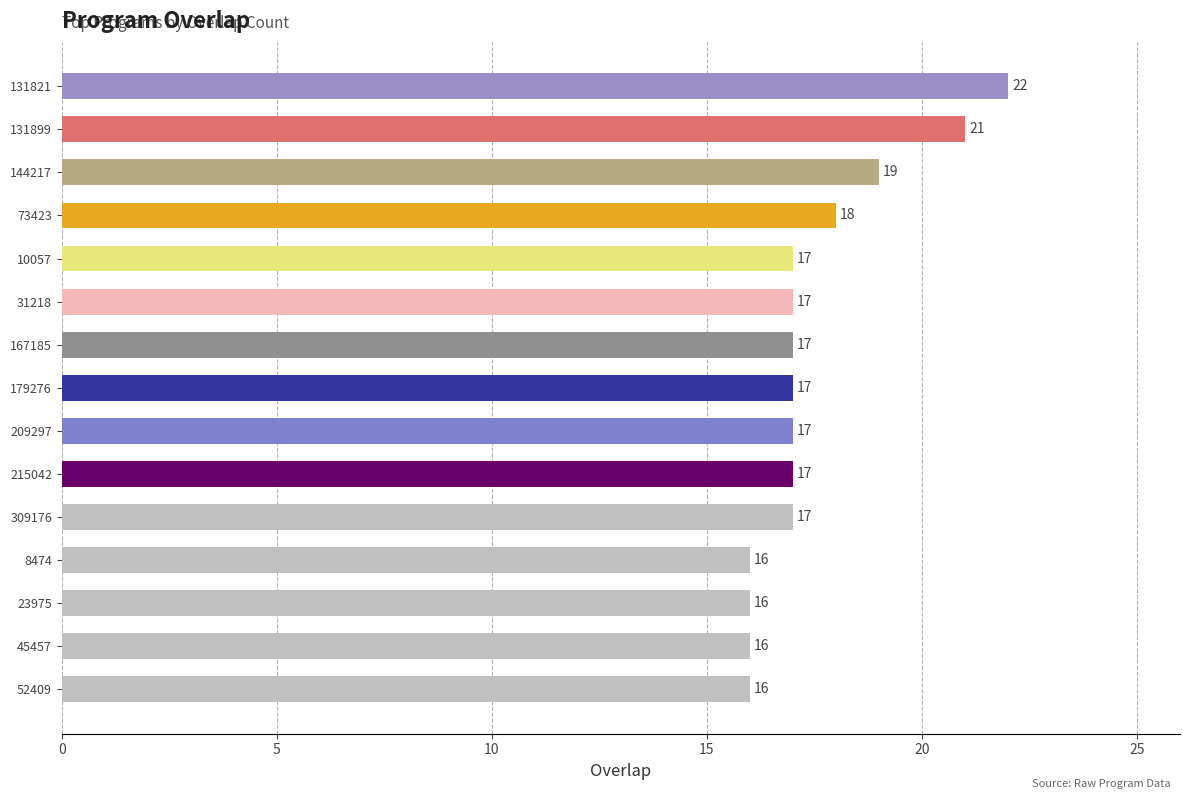

Which has a higher value, 31218 or 144217?

144217